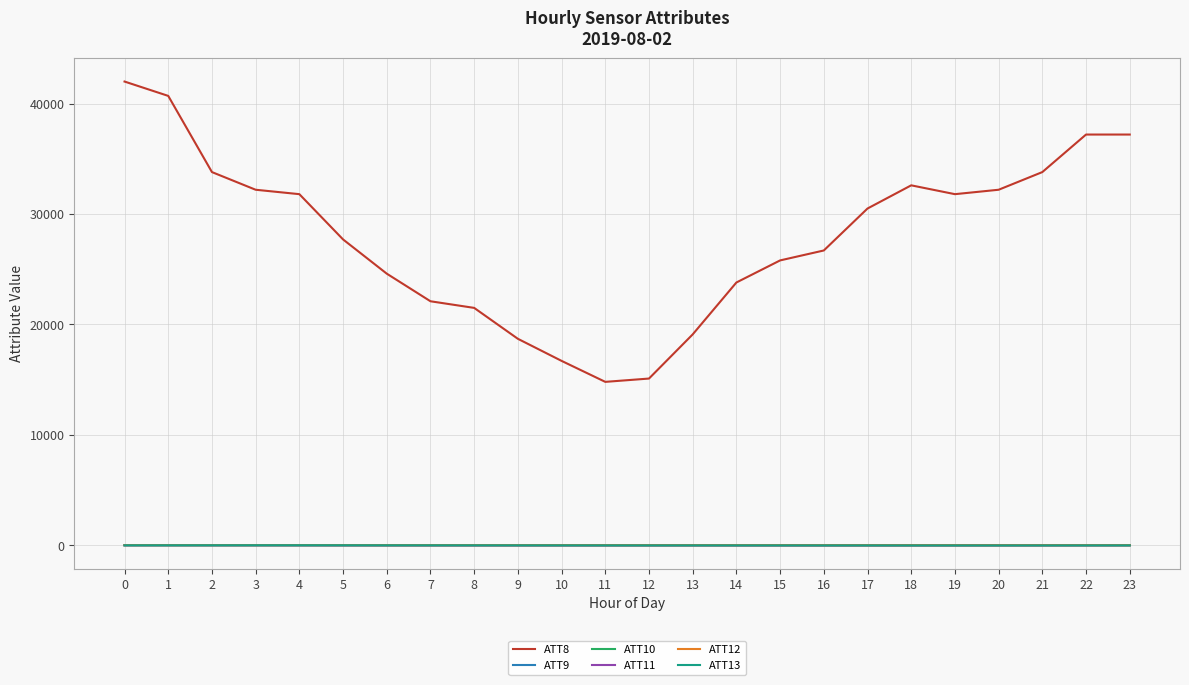

What is the greatest value displayed?

42000.0